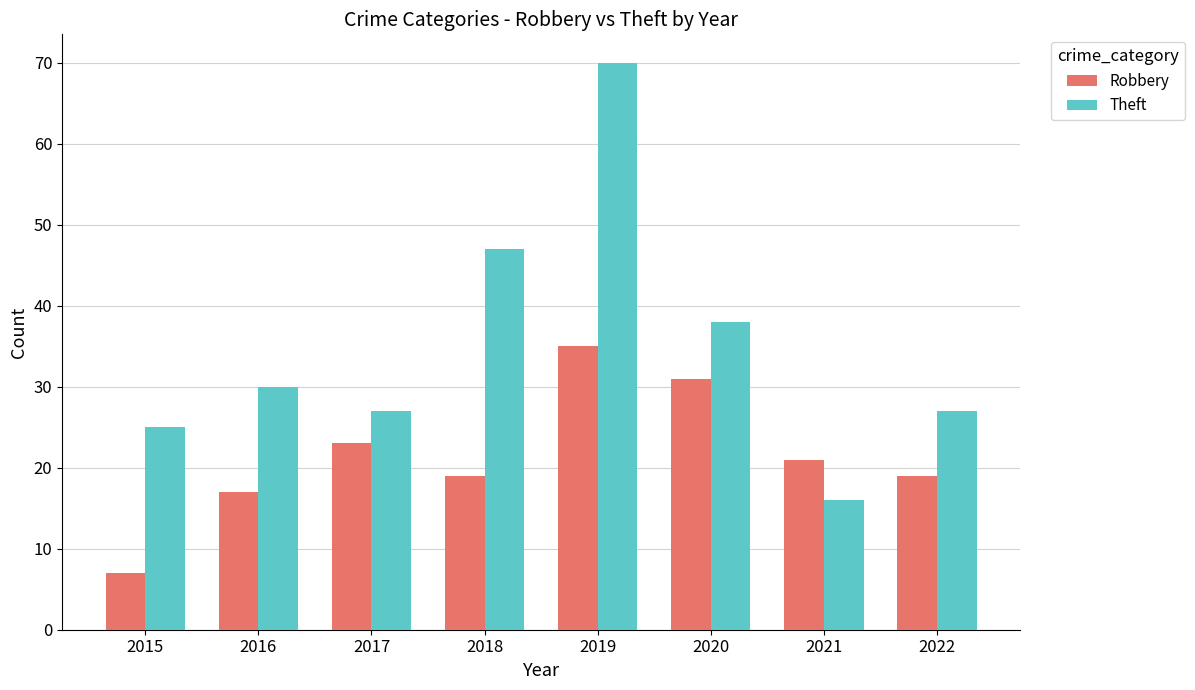

What are all the series names shown in the legend?

Robbery, Theft